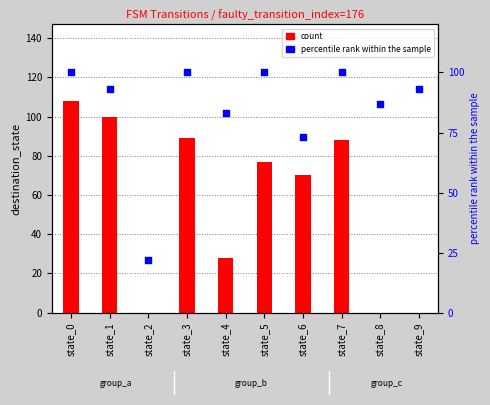

At how many categories does at least one series exceed 73?

9